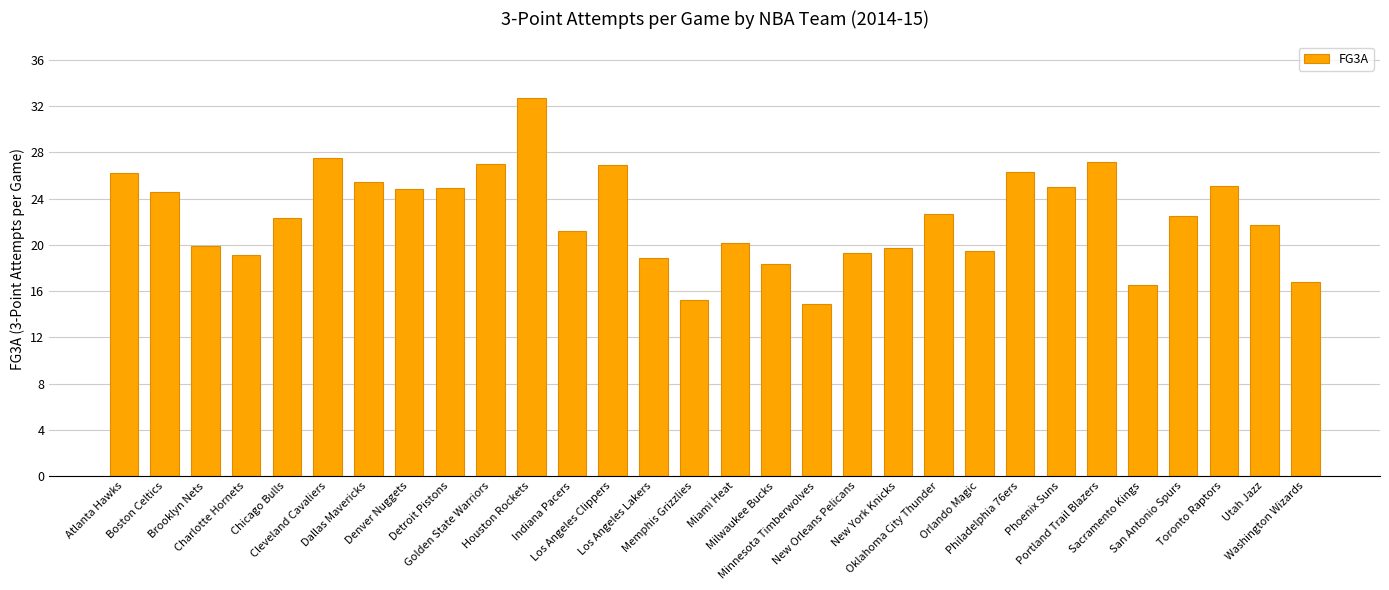

What is the smallest value displayed?

14.9